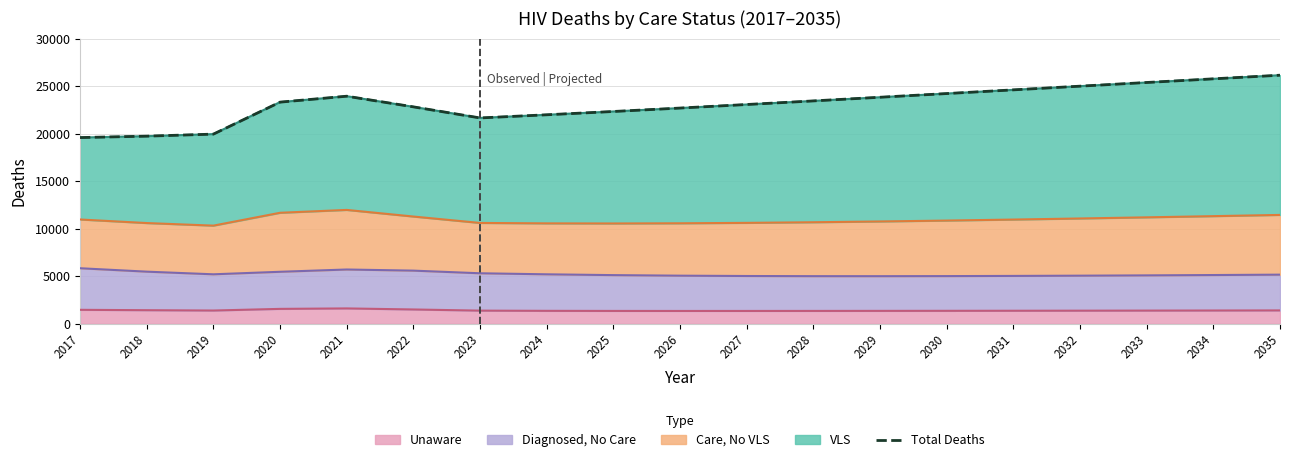

Count the number of values greater than 23309.

9